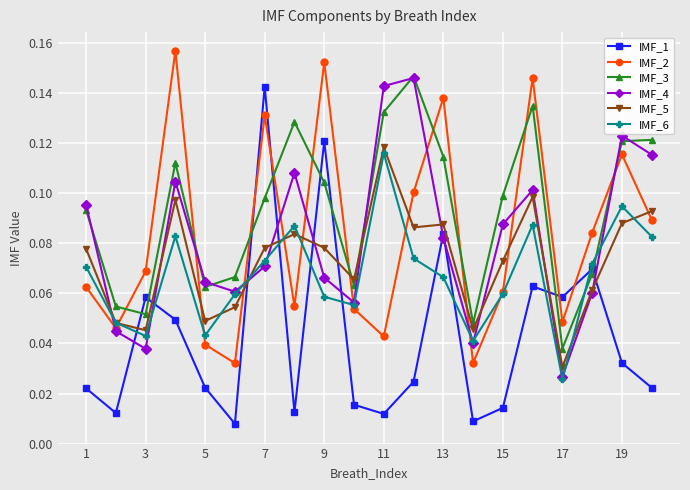

Which series has the largest range (max minus min)?

IMF_1